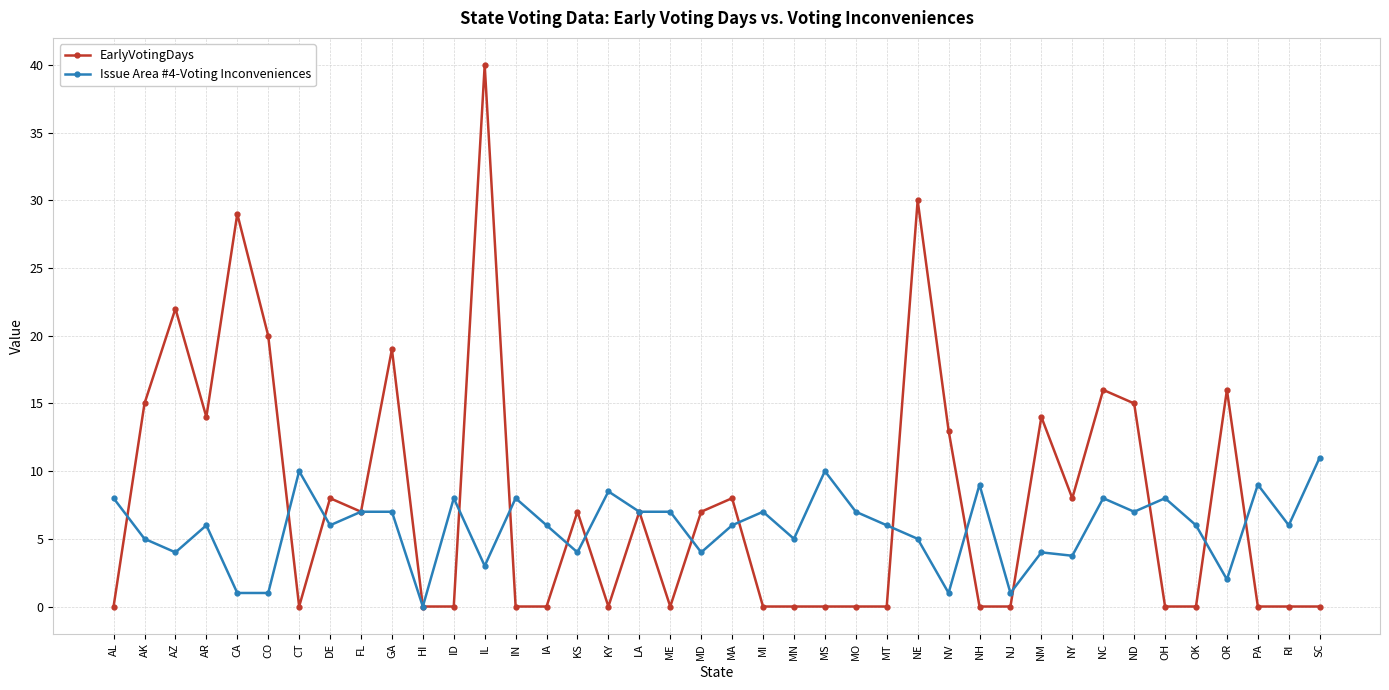

How many data points does each series have?

40